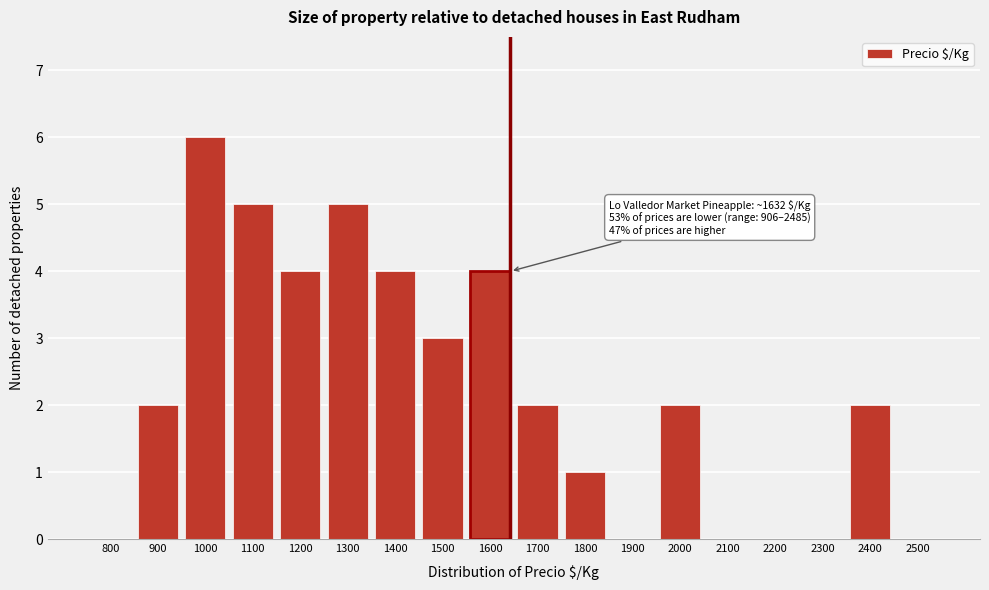

Reading right to left, transcribe all the data shown in this chart.

2500=0	2400=2	2300=0	2200=0	2100=0	2000=2	1900=0	1800=1	1700=2	1600=4	1500=3	1400=4	1300=5	1200=4	1100=5	1000=6	900=2	800=0